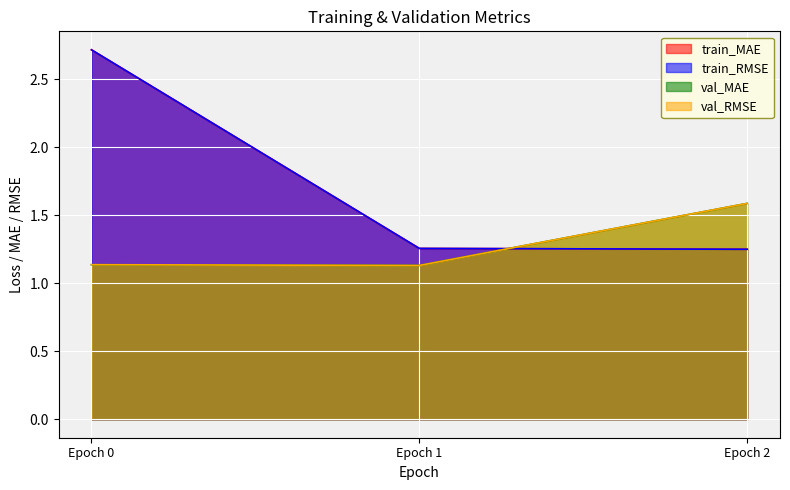

Rank the categories by val_RMSE value from lowest to highest.

Epoch 1, Epoch 0, Epoch 2